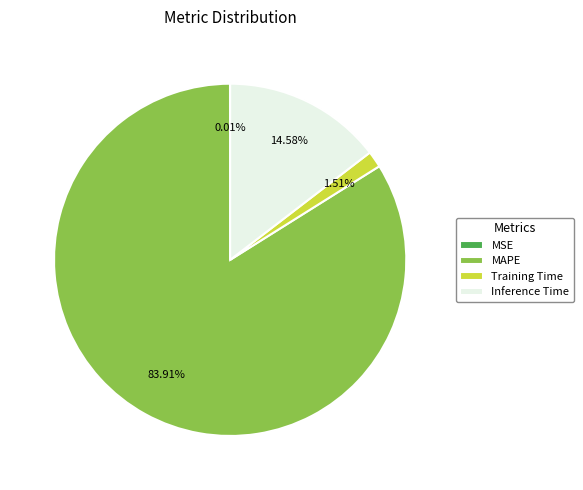

To the nearest percent, what portion does MAPE represent?

84%